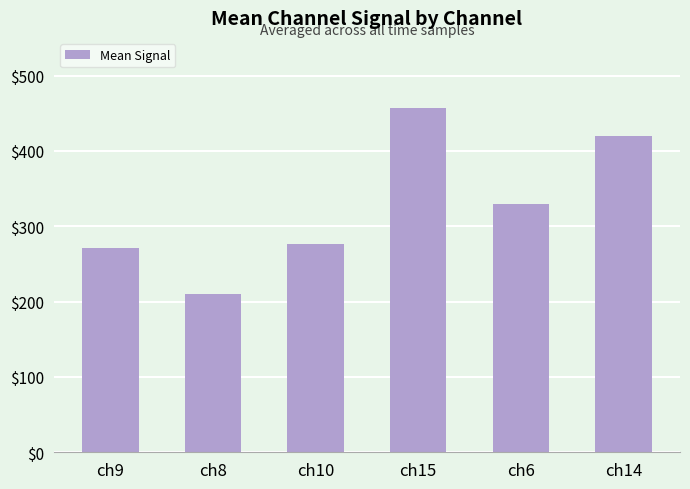

What is the change in value from ch15 to ch6?

-128